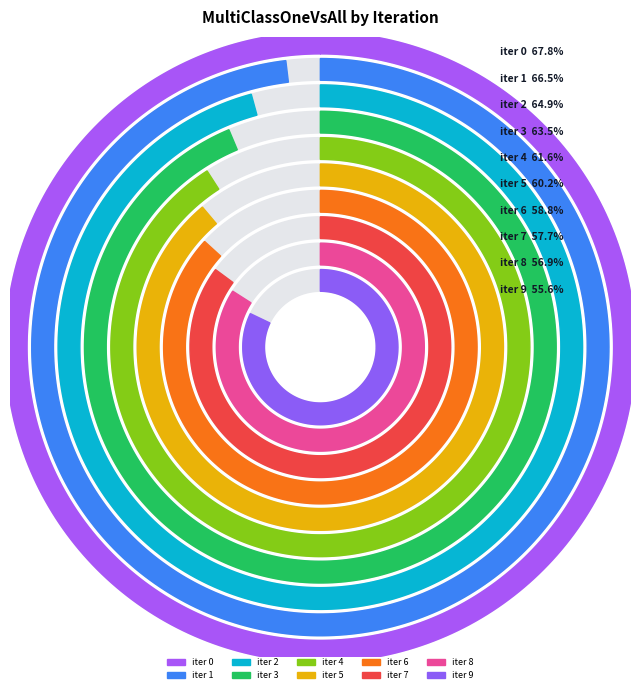

Which slice is the smallest?

9